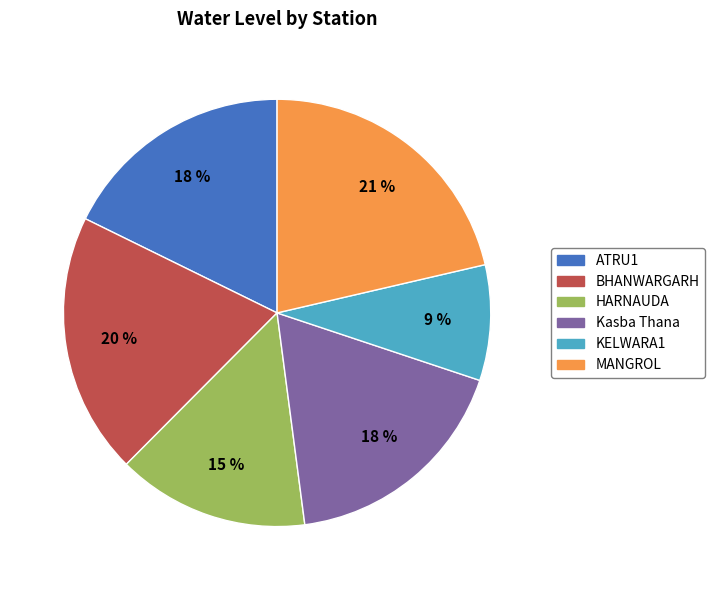

Between BHANWARGARH and ATRU1, which is larger?

BHANWARGARH